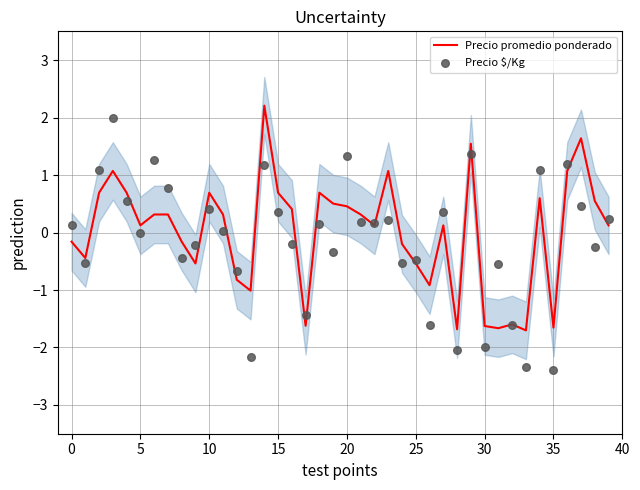

Which series reaches the maximum Y coordinate?

Precio promedio ponderado